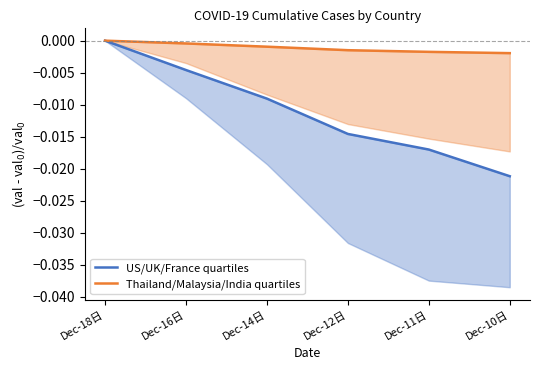

Which series has the largest total across all categories?

group2 quartiles